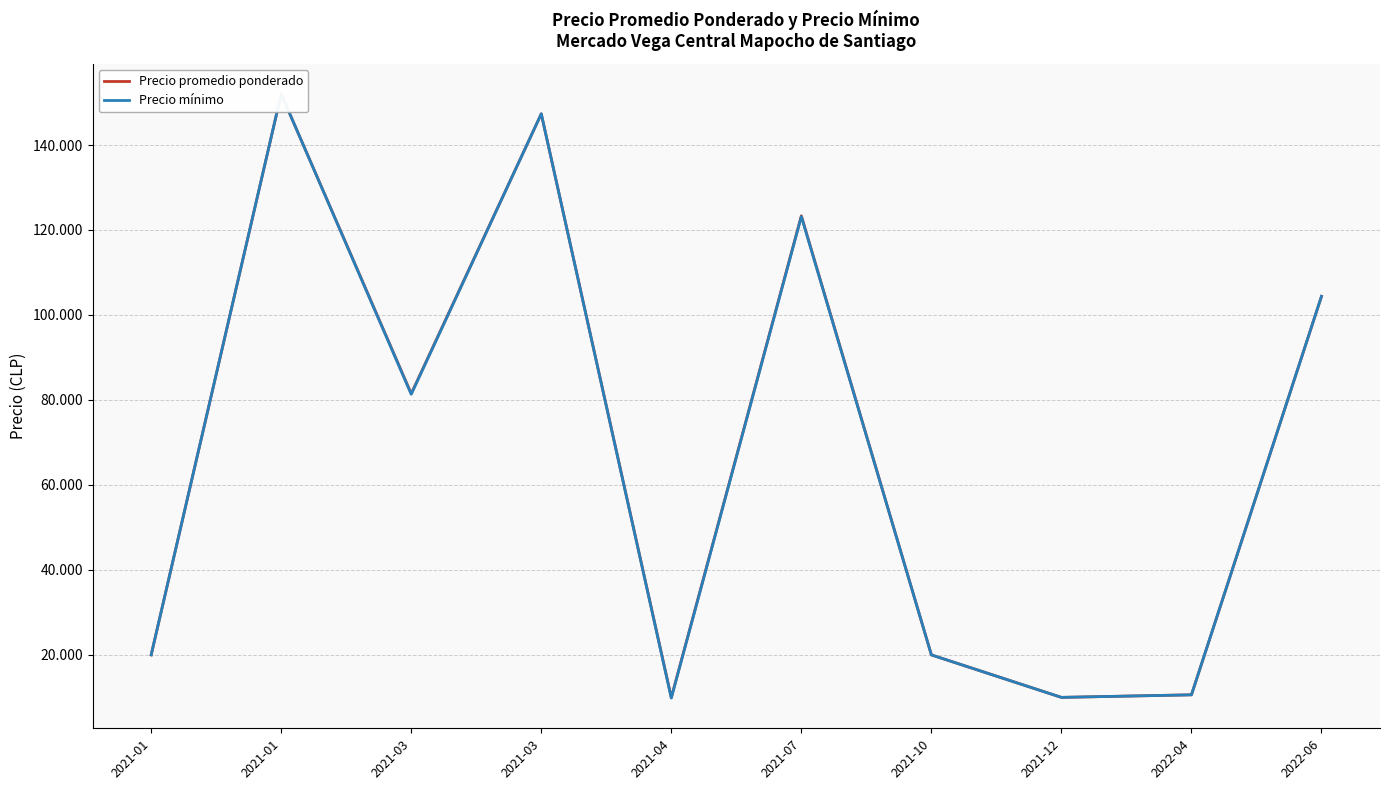

True or false: Precio promedio ponderado and Precio mínimo intersect in this chart.

False